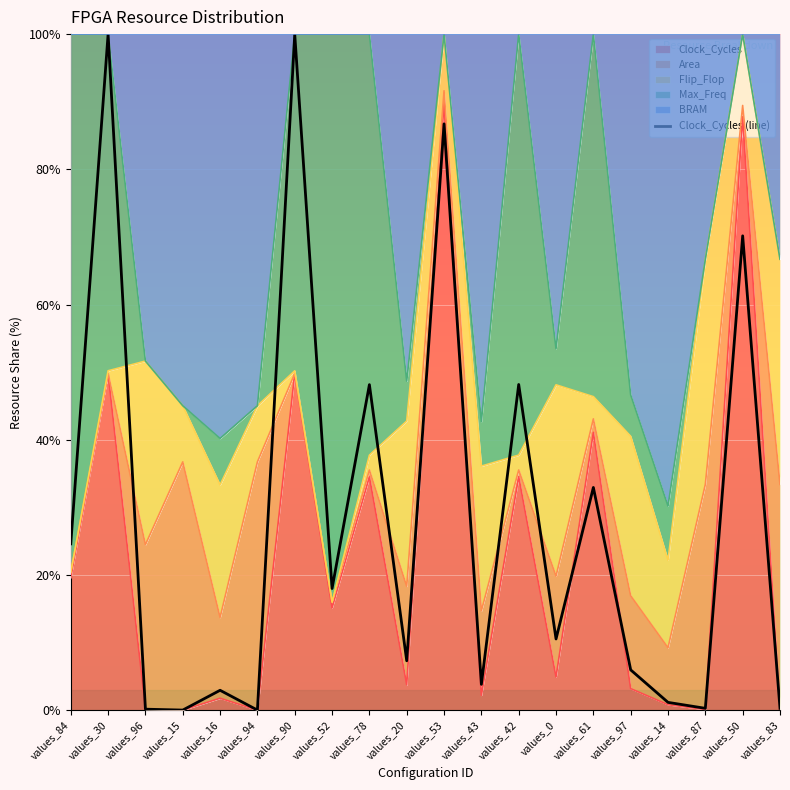

What is the sum of the values at values_43 and values_53?

90.5